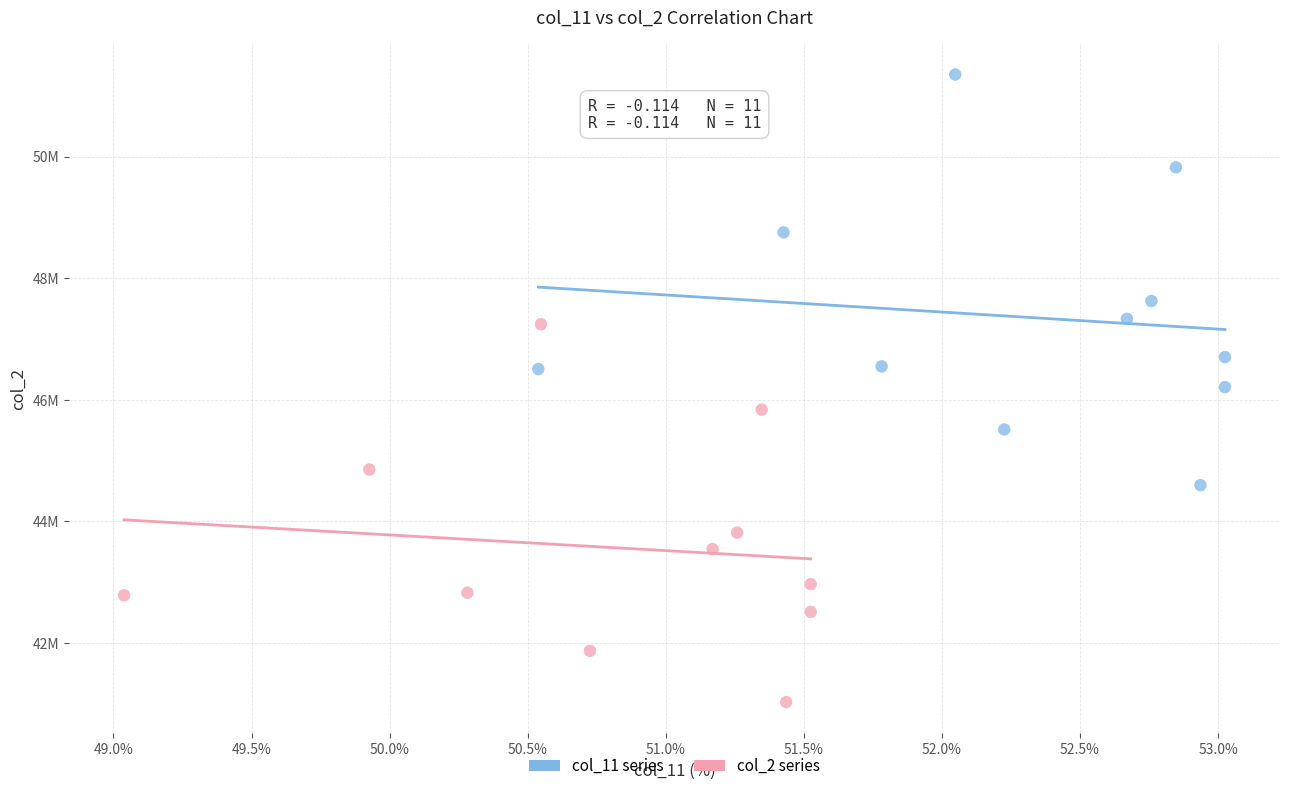

What are all the series names shown in the legend?

col_11 series, col_2 series